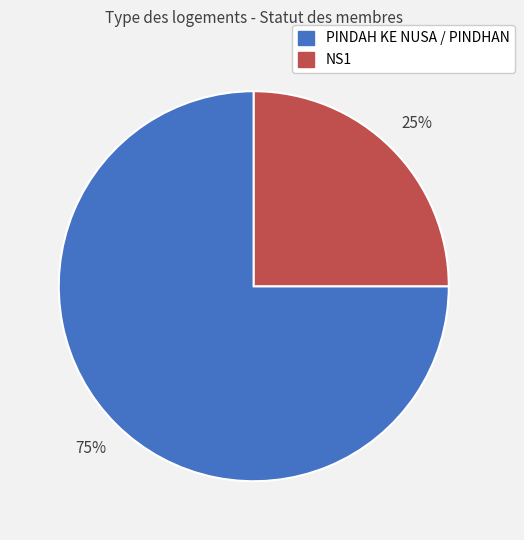

Which category accounts for the majority?

PINDAH KE NUSA / PINDHAN